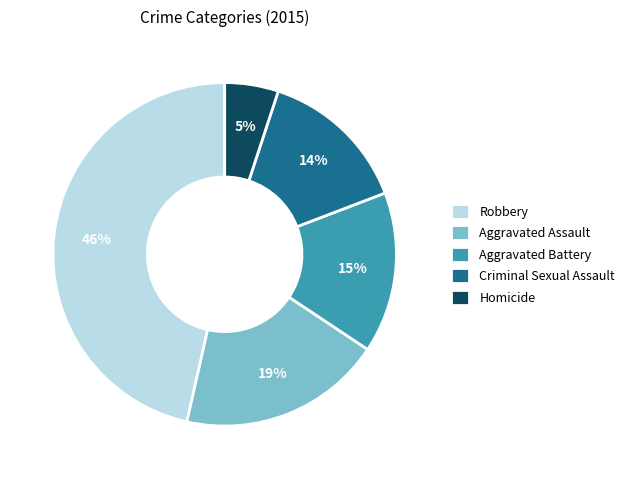

To the nearest percent, what is the difference between the largest and smallest slice percentages?

41%